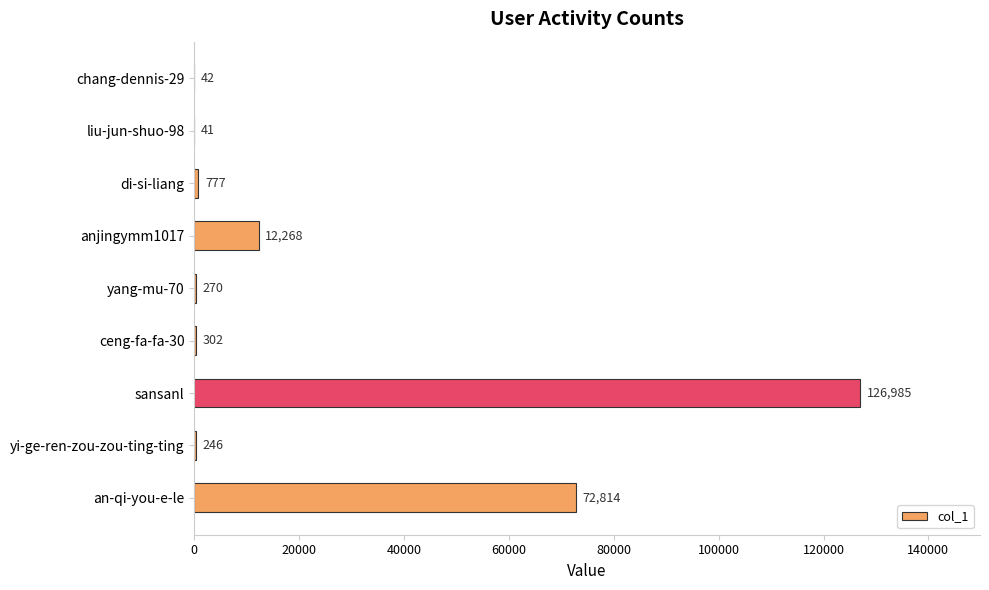

What is the average value?

23749